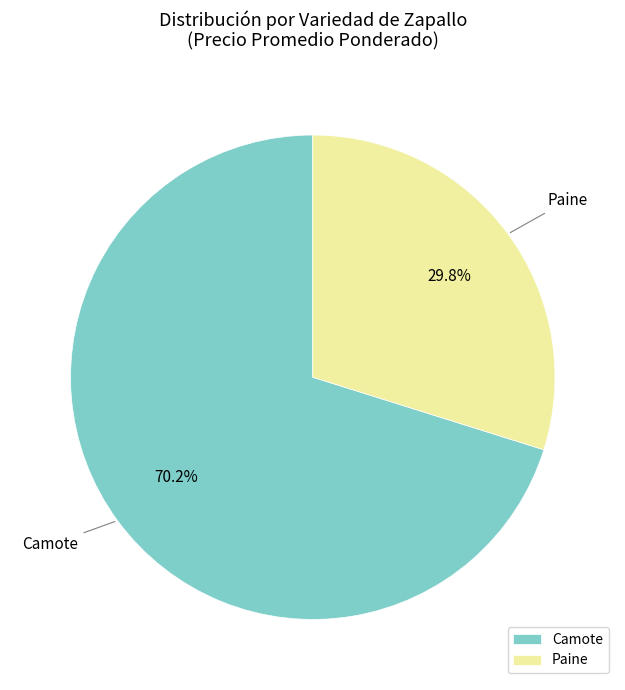

What is the smallest slice in the pie chart?

Paine